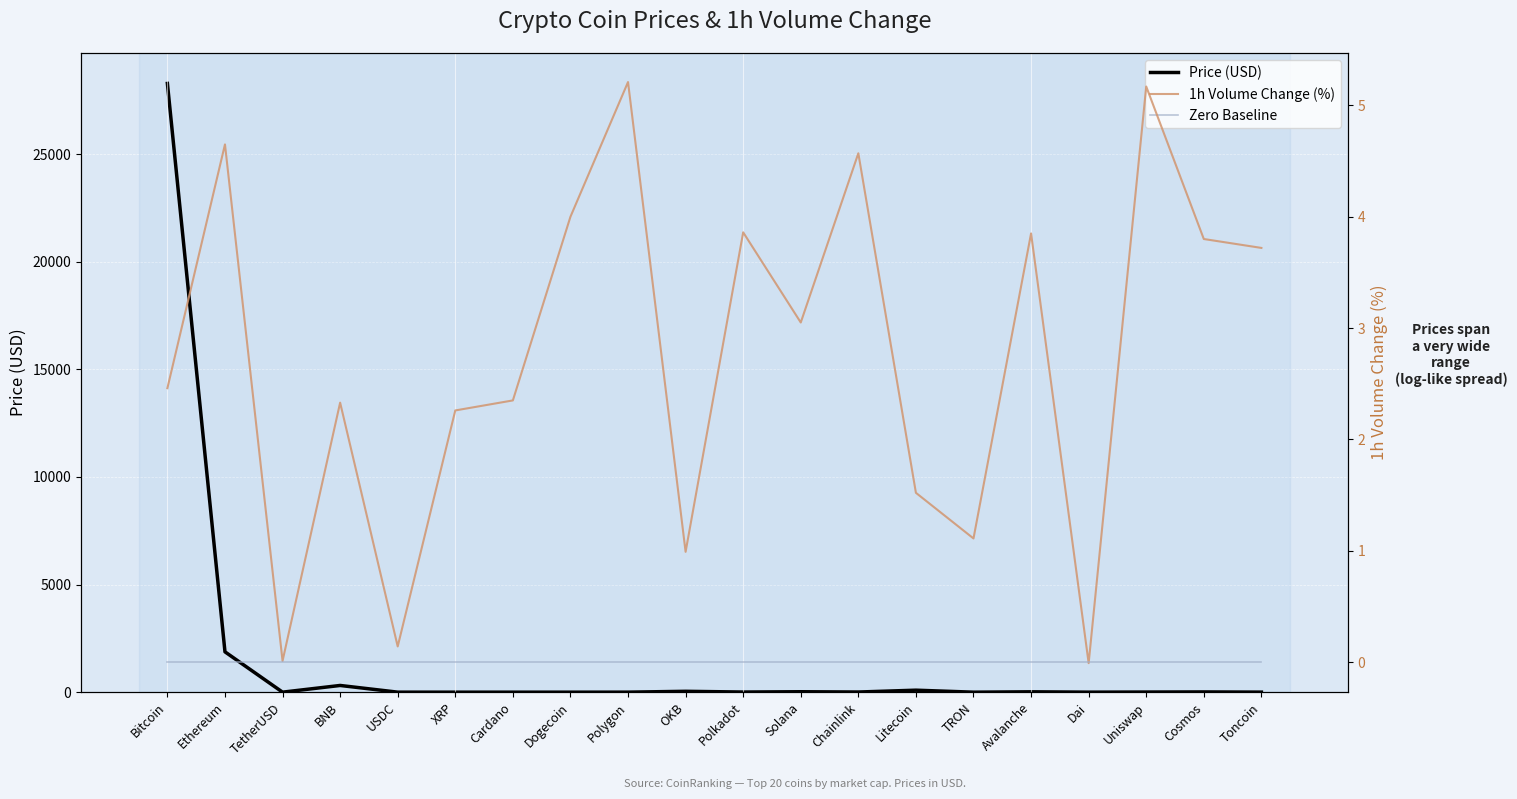

How many data points in 1h Volume Change (%) are above 3?

10